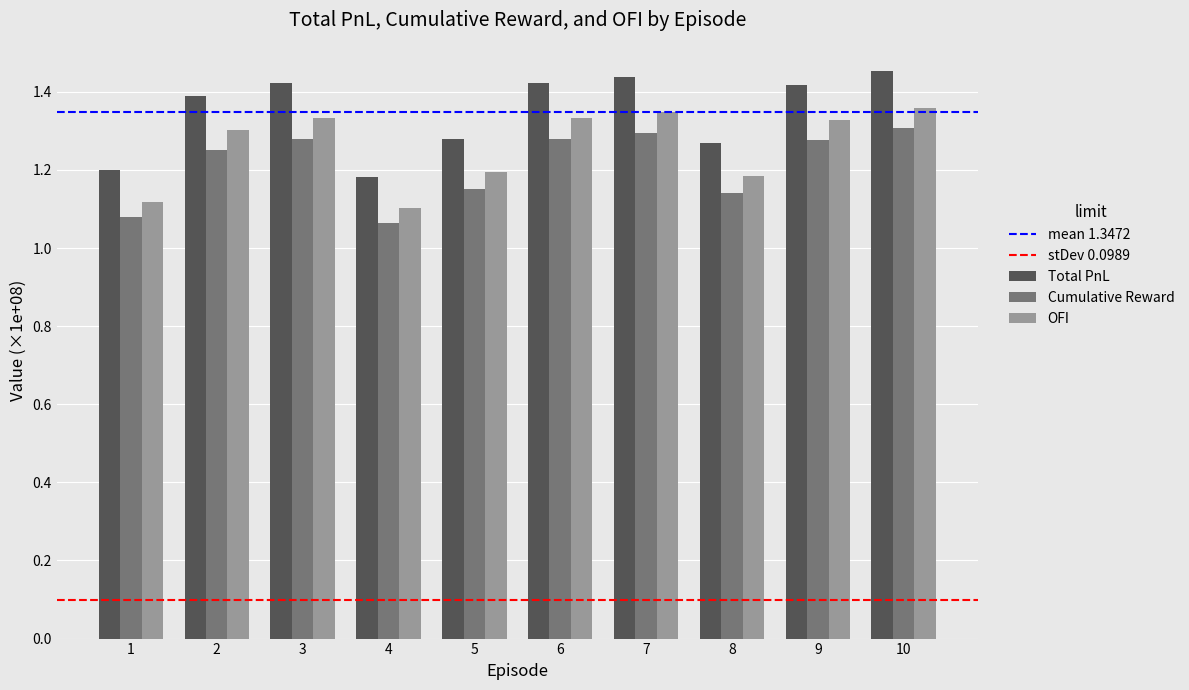

How many bars are there in each group?

3